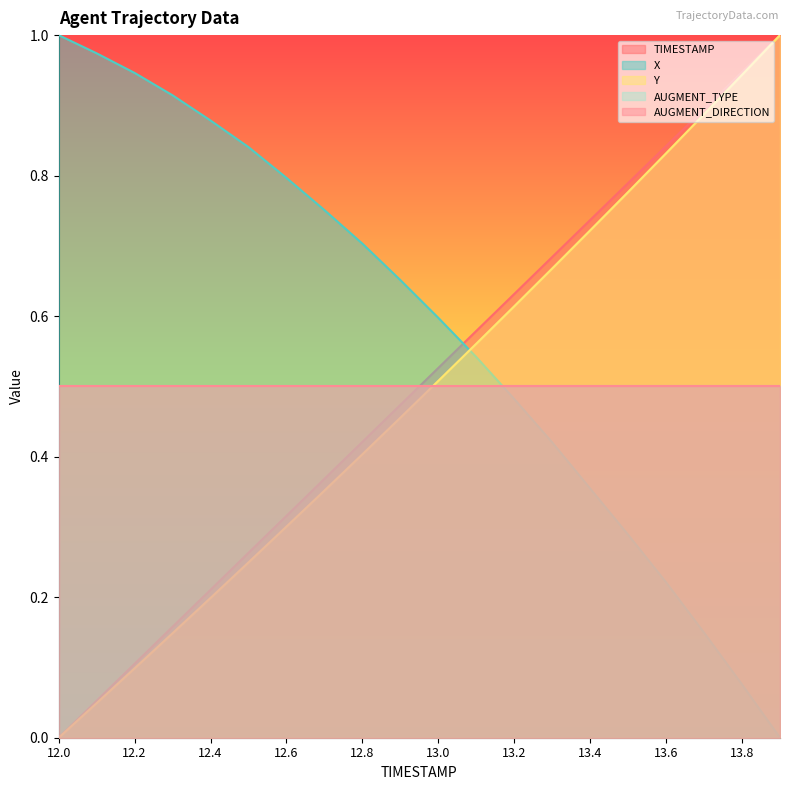

What is the value of the Y point at the 8th from the left?

0.4